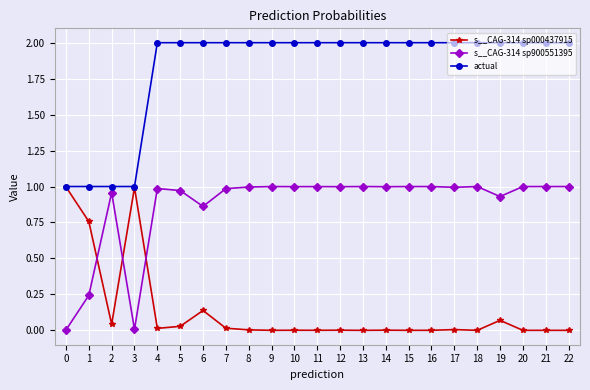

What is the total value across all series at 1?

2.0